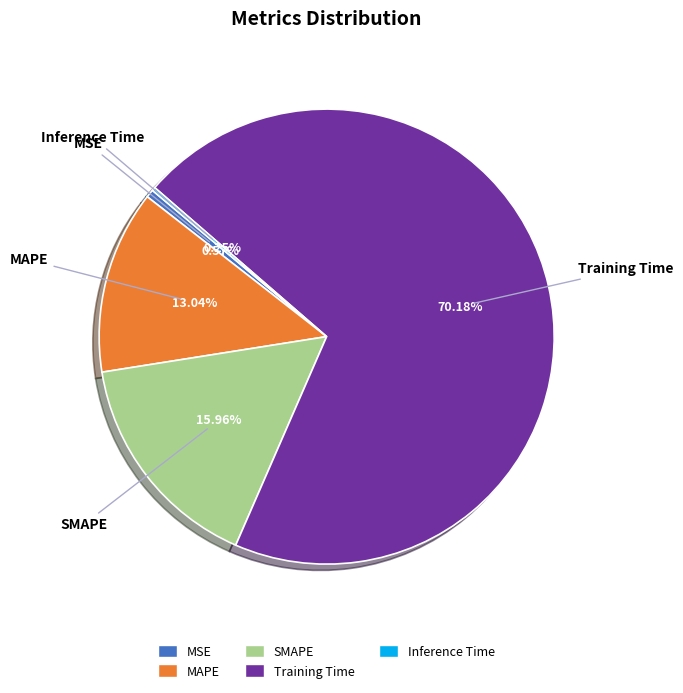

Which category has the biggest portion of the pie?

Training Time